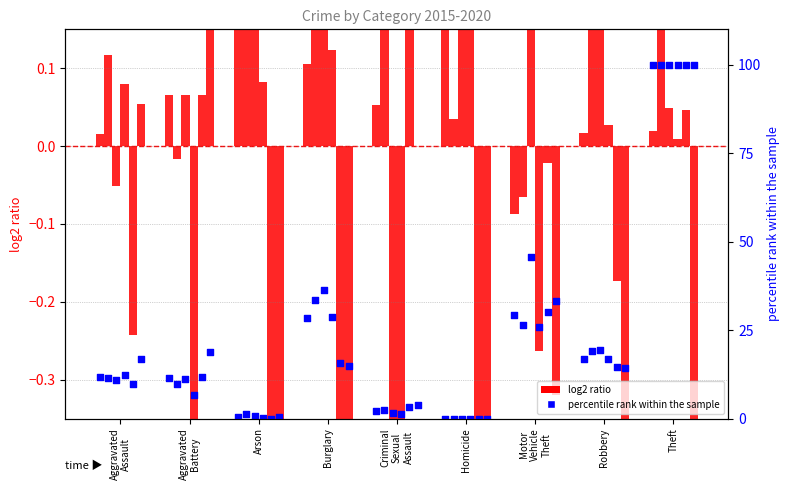

What is the change in value from Homicide to Theft?

+100.0